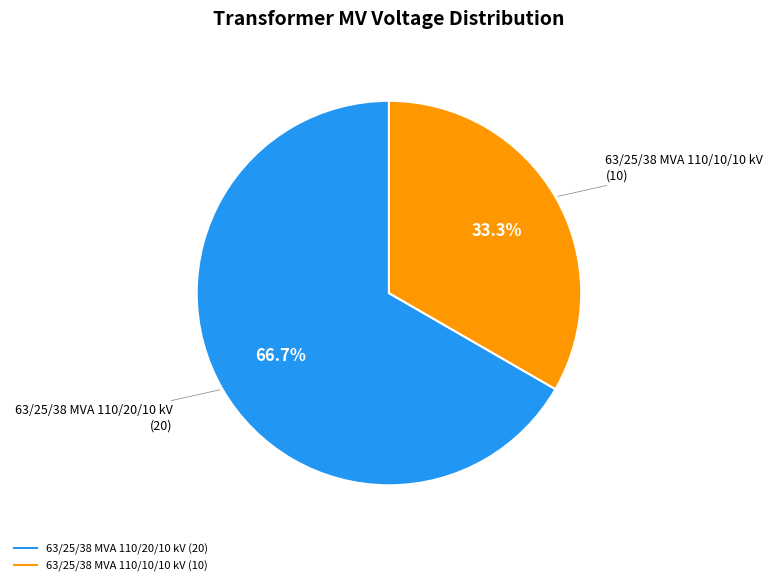

What is the largest slice in the pie chart?

63/25/38 MVA 110/20/10 kV